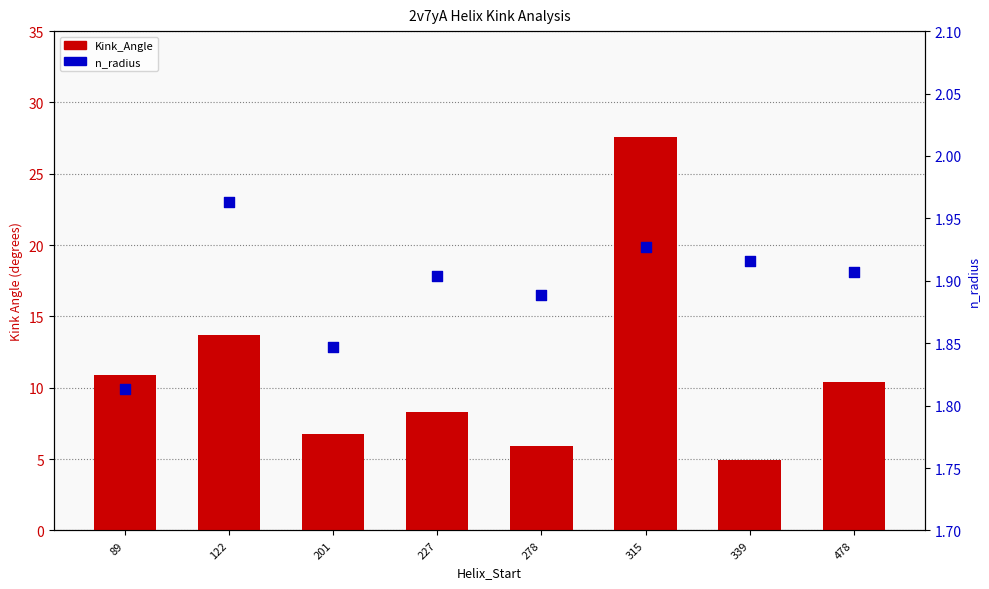

At how many categories does at least one series exceed 13?

2